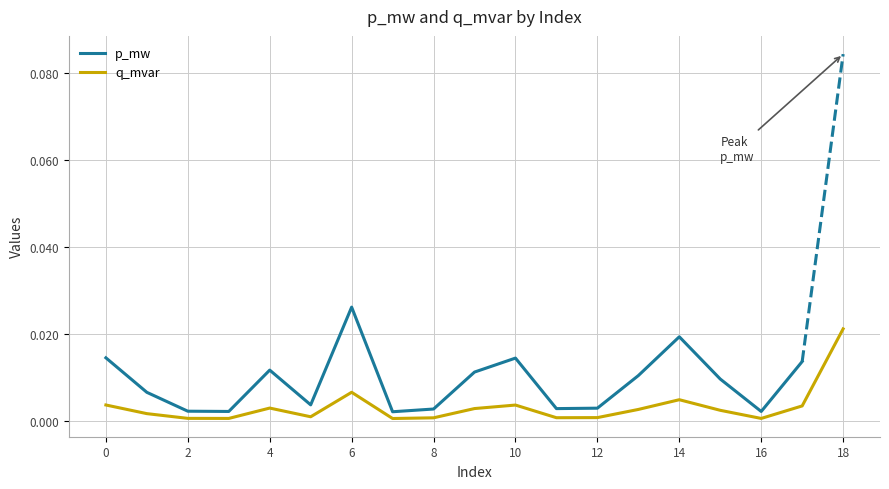

The value at 5 is 0.0. True or false?

False